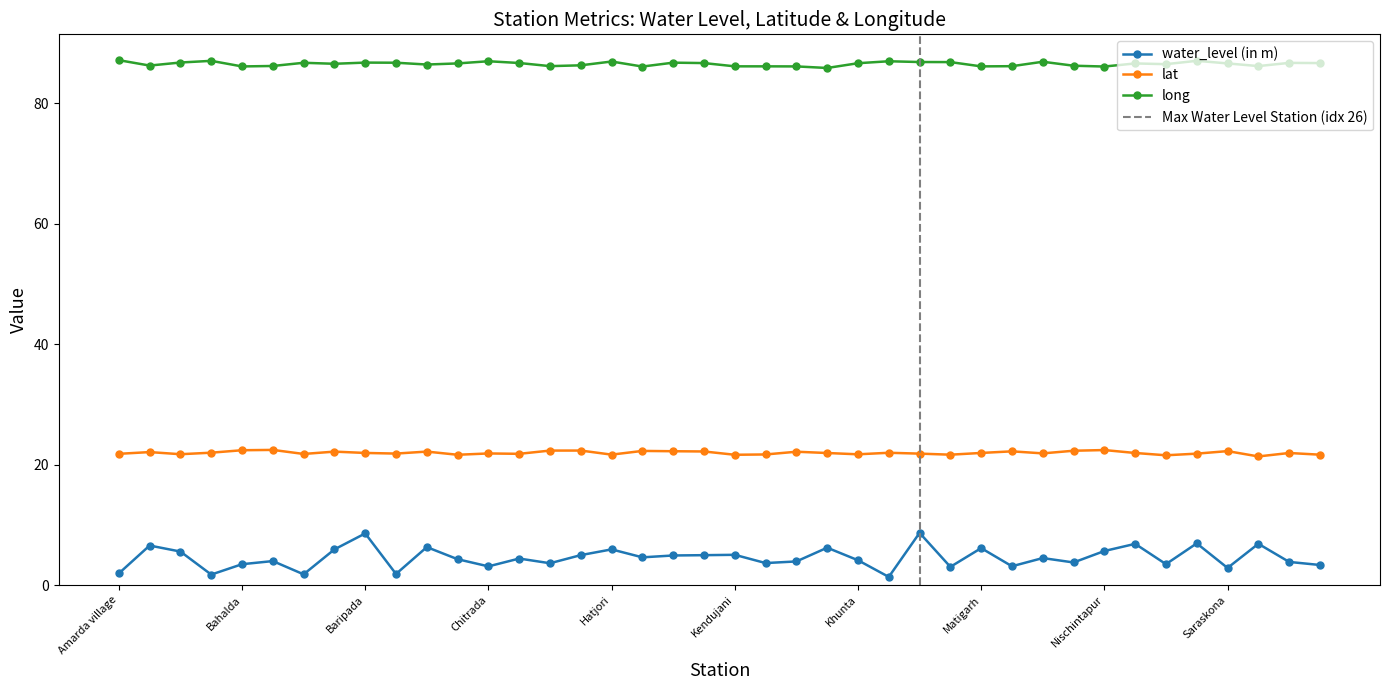

True or false: water_level (in m) has a value of 1.6 at Dukura.

False